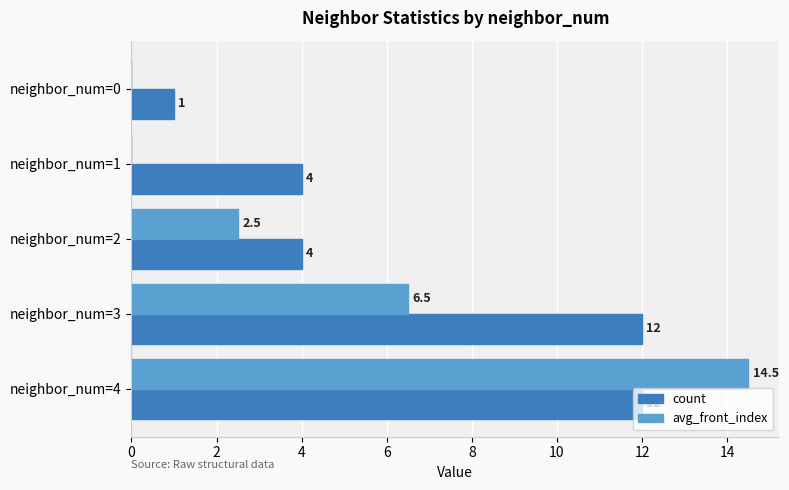

Is the value of count at neighbor_num=3 greater than the value of avg_front_index at neighbor_num=1?

Yes